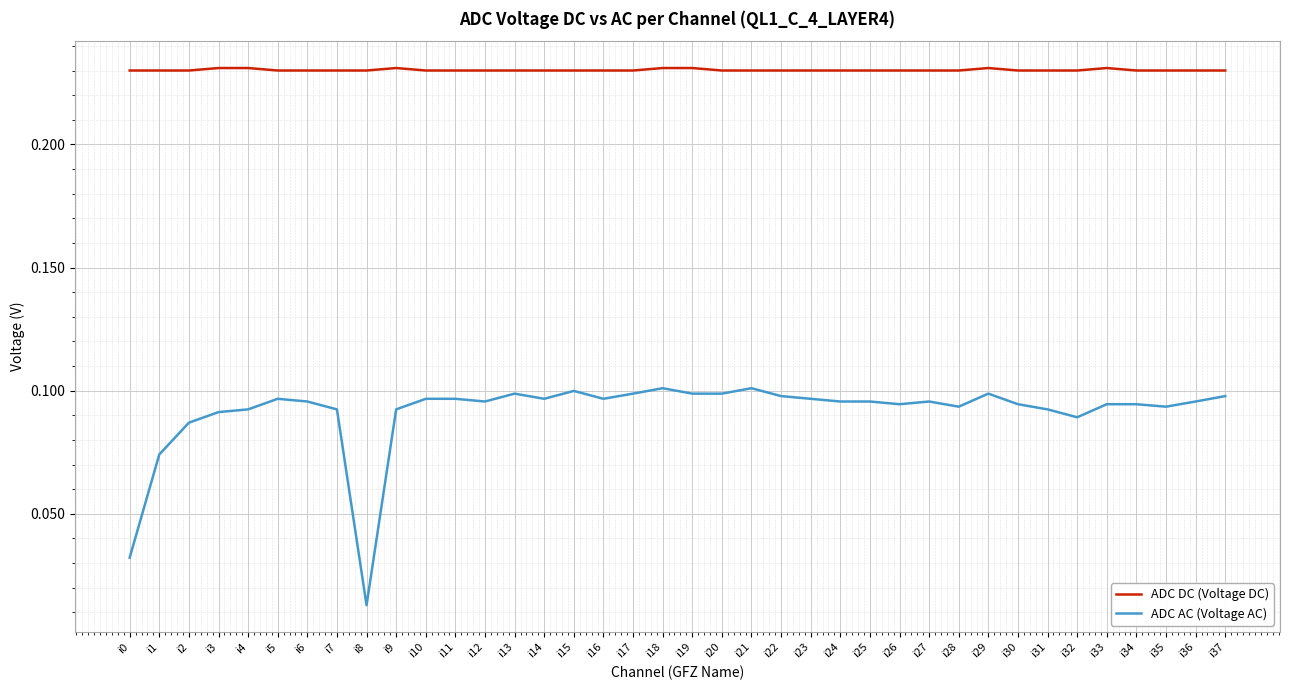

Which series has the largest total across all categories?

ADC DC (Voltage DC)